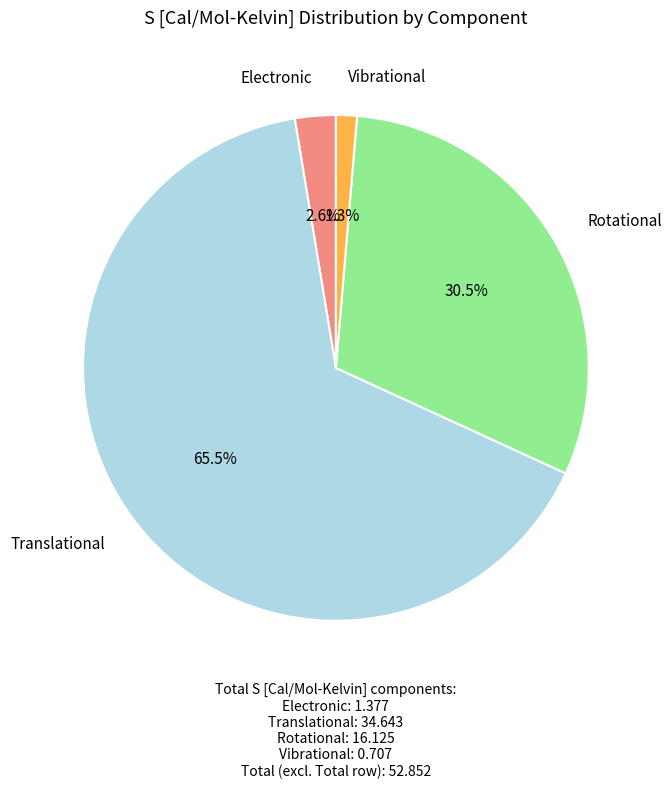

Is there any slice that represents more than half of the pie?

Yes